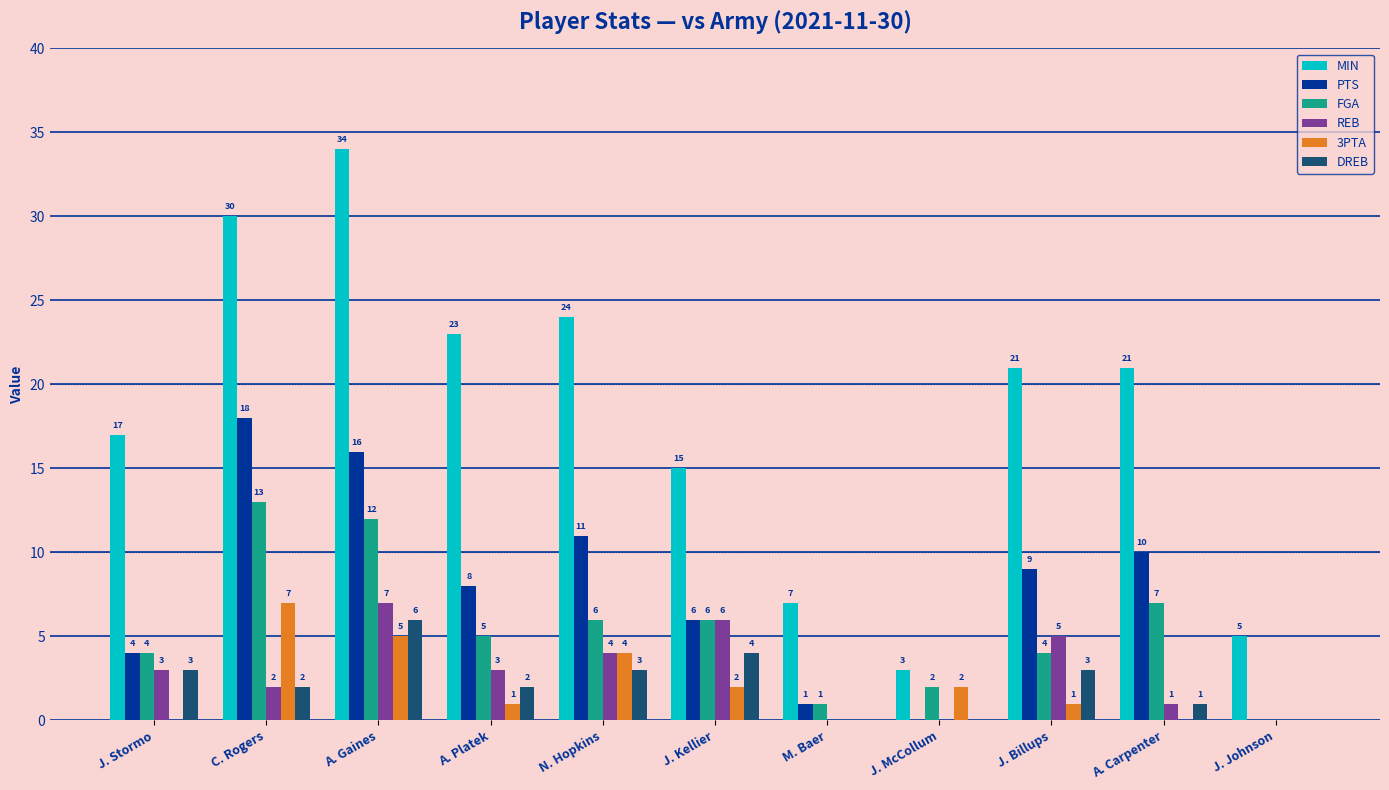

How many groups of bars are there?

11